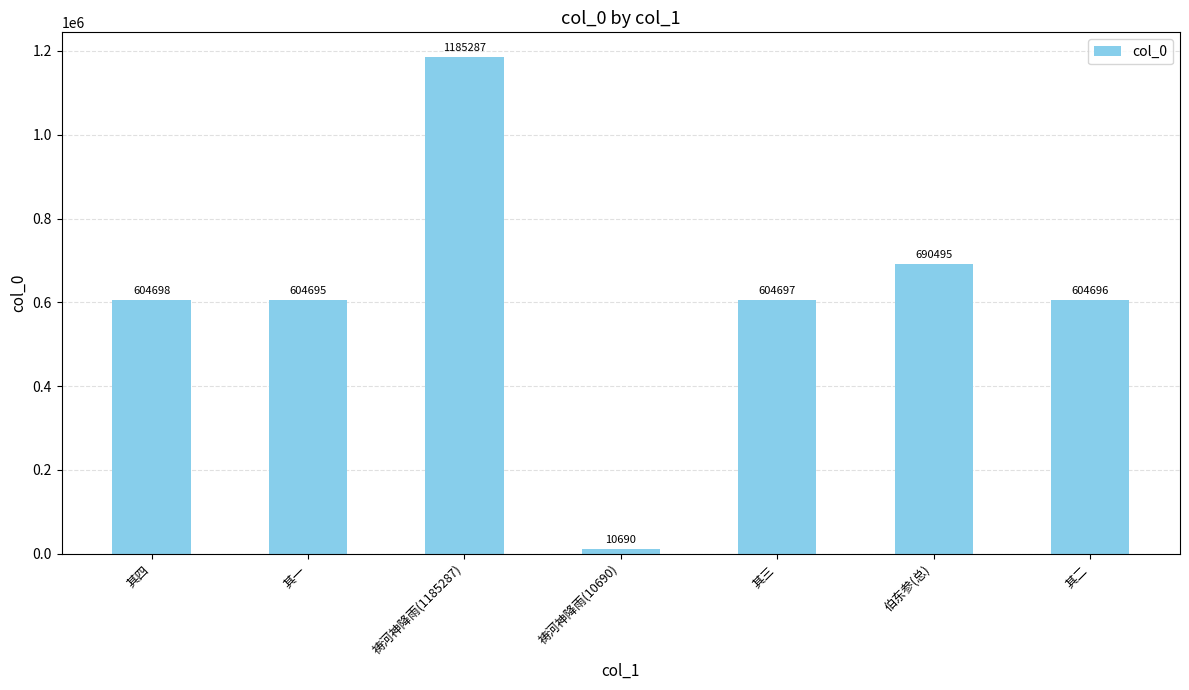

Is it true that the value at 祷河神降雨(10690) is 10690?

True